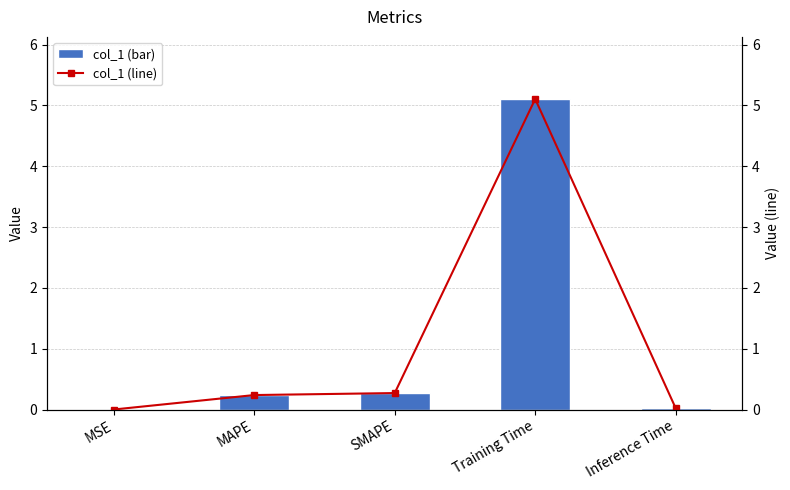

What is the label of the 5th bar from the right?

MSE